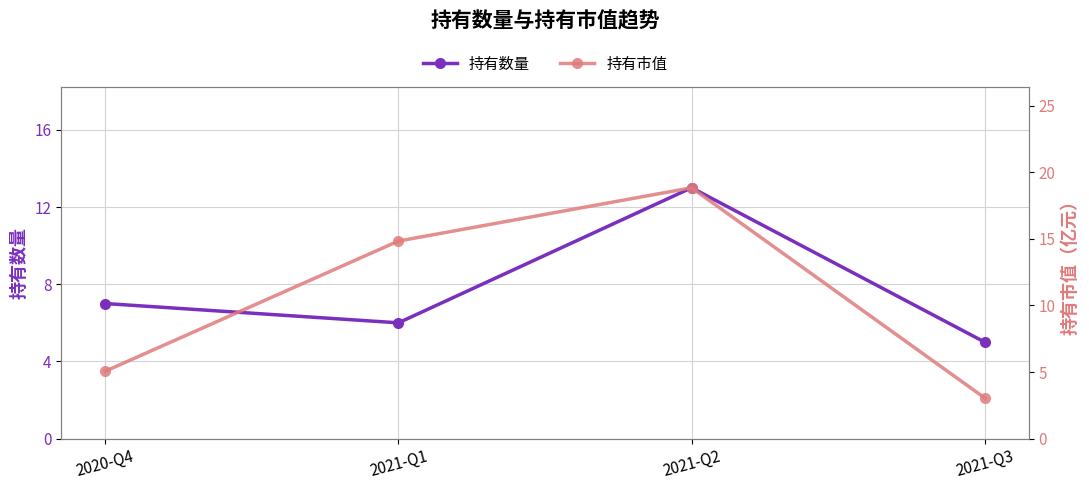

At which label does 持有数量 first exceed 7?

2021-Q2